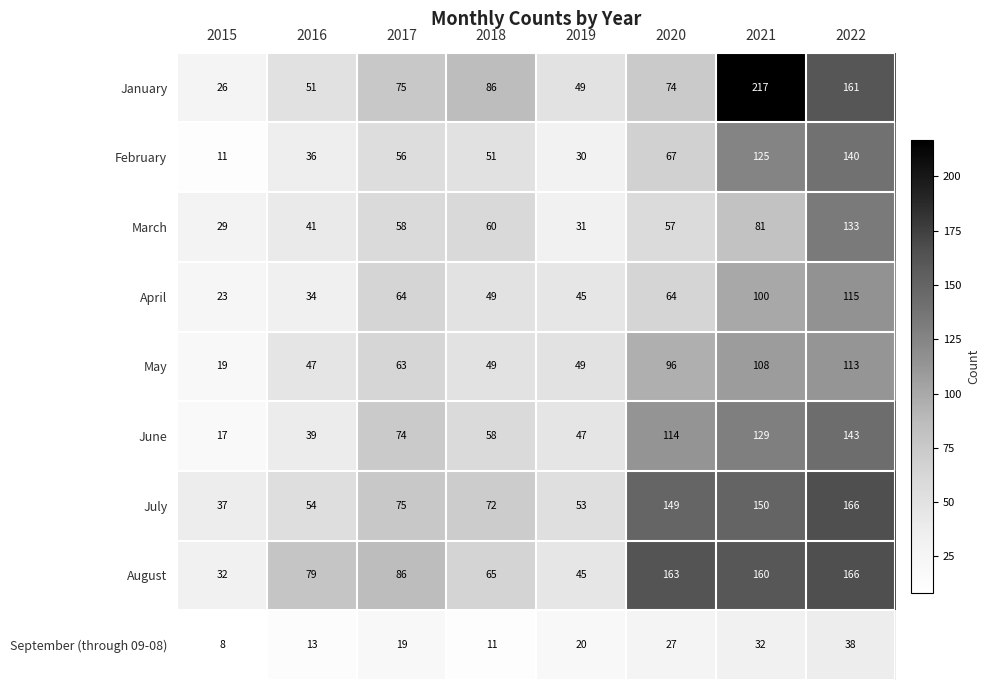

The value of January at 2022 is 161. True or false?

True